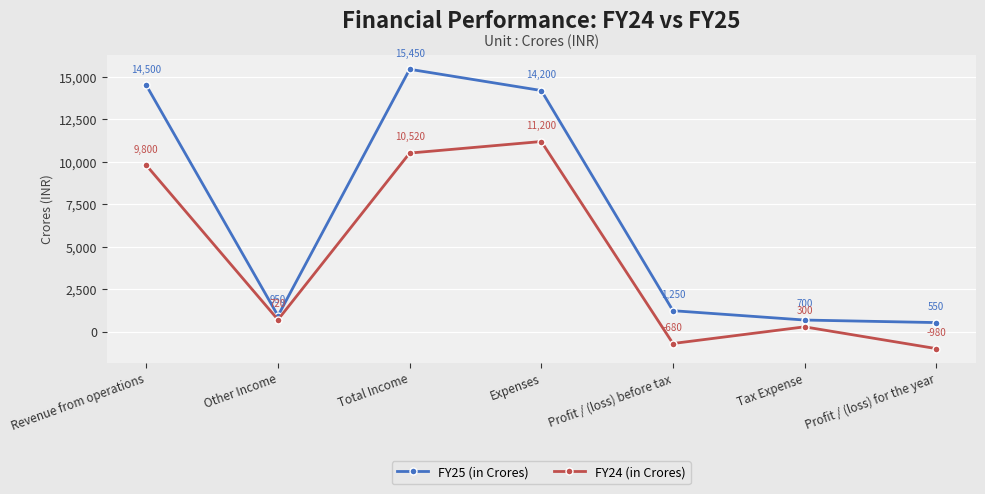

Reading left to right, what are all the values shown in this chart?

FY25 (in Crores): 14500	950	15450	14200	1250	700	550
FY24 (in Crores): 9800	720	10520	11200	-680	300	-980